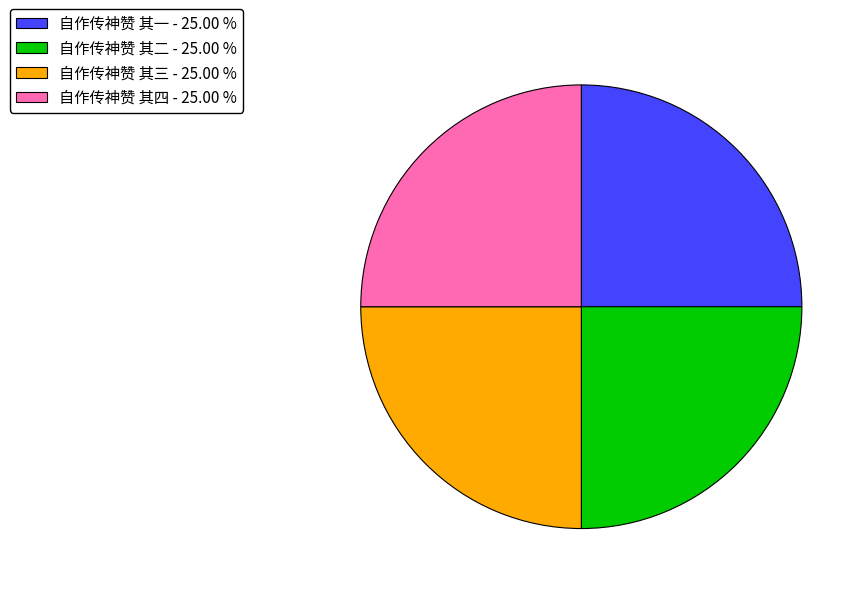

The 自作传神赞 其三 slice represents 25% of the pie. True or false?

True